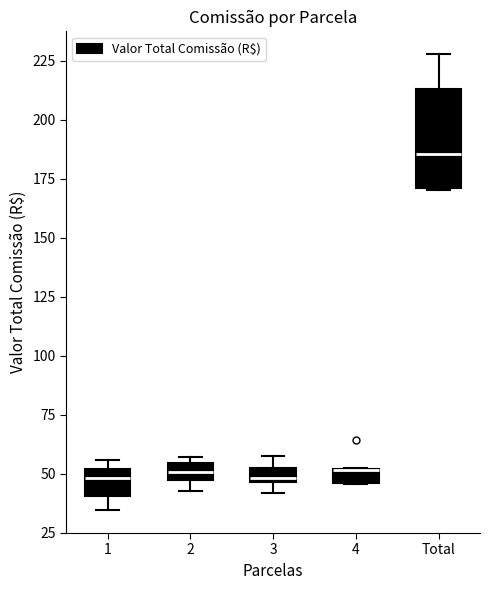

Where does the upper whisker of the box for 3 end on the y-axis? The values are not printed on the chart, so give them approximately, as read against the axis.

60